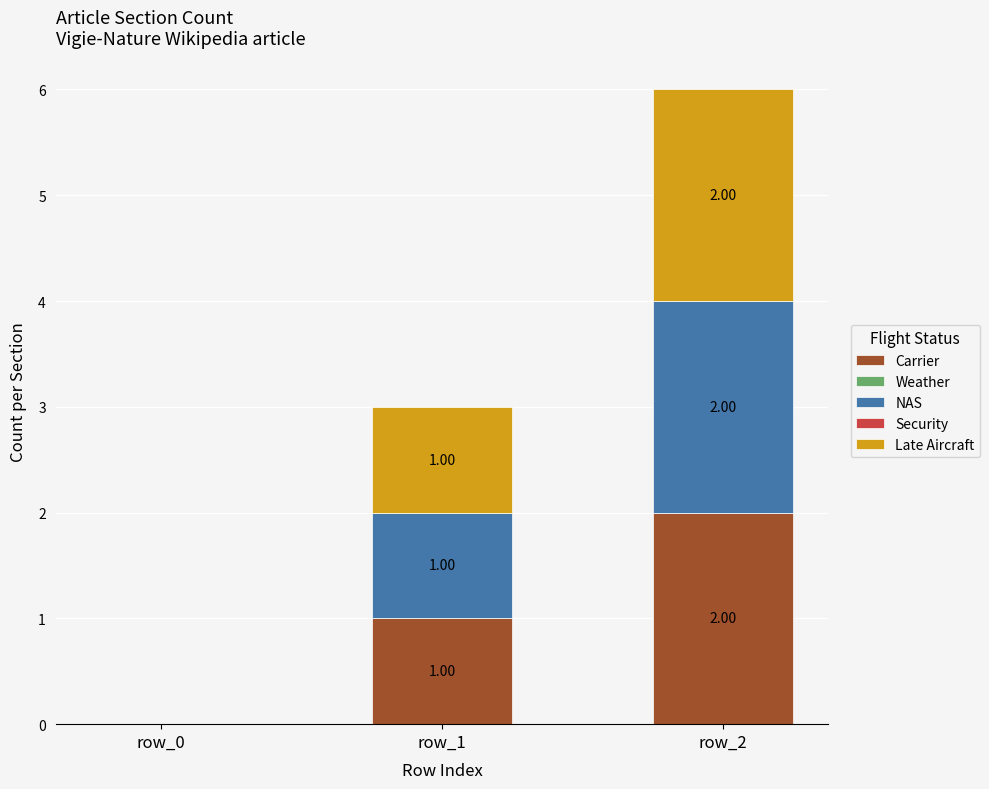

How many distinct data groups are displayed?

3